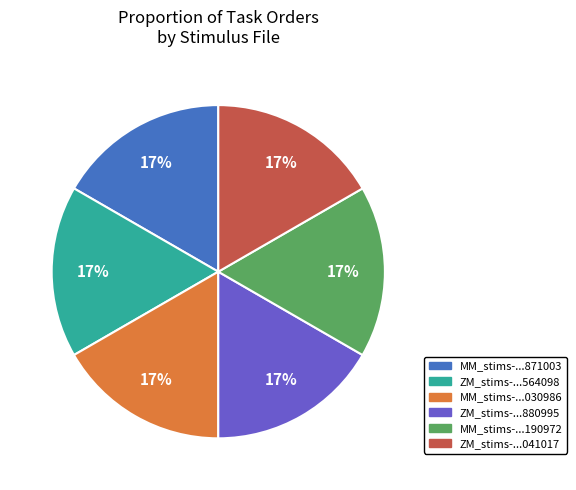

Does any single category account for the majority?

No